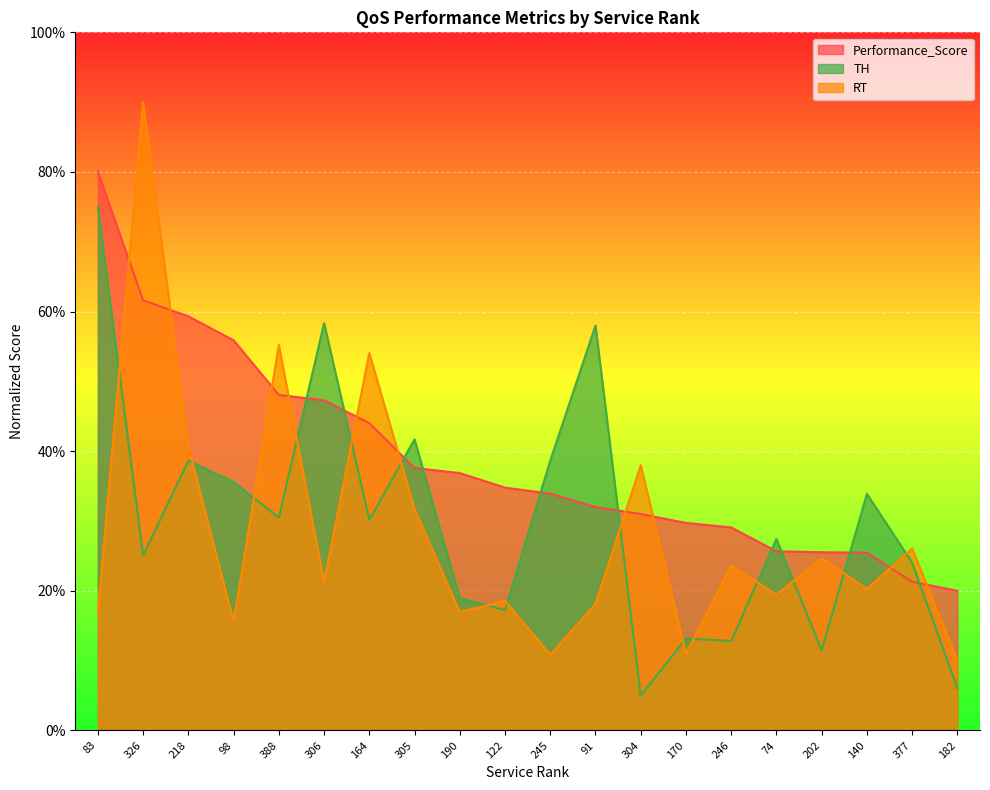

Does the chart display data point markers on the line(s)?

No